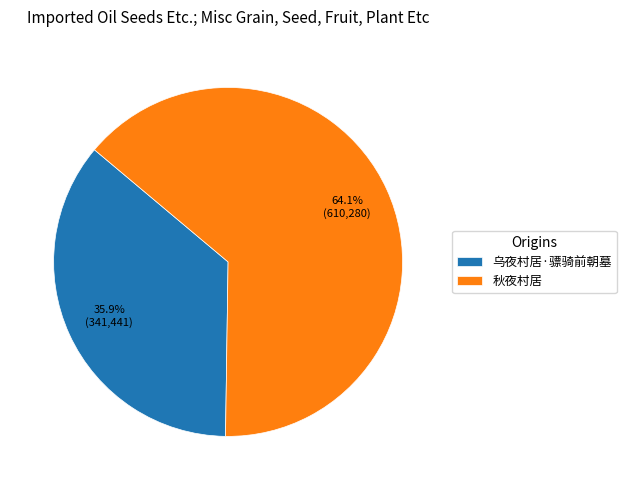

What is the total percentage of 秋夜村居 and 乌夜村居·骠骑前朝墓?

100.0%